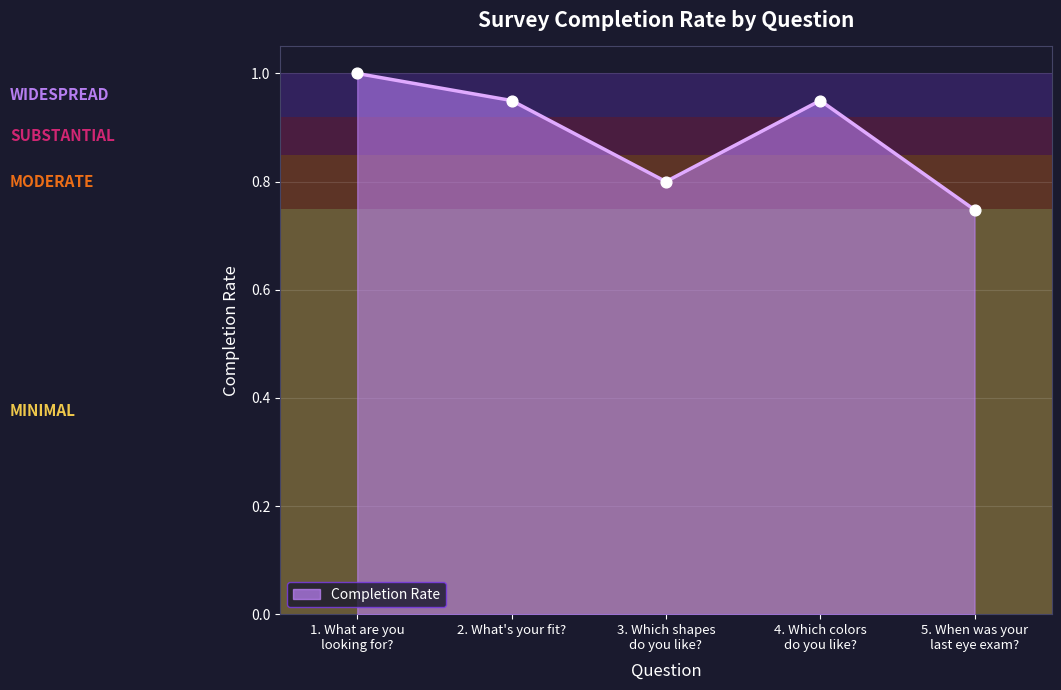

What is the greatest value displayed?

1.0